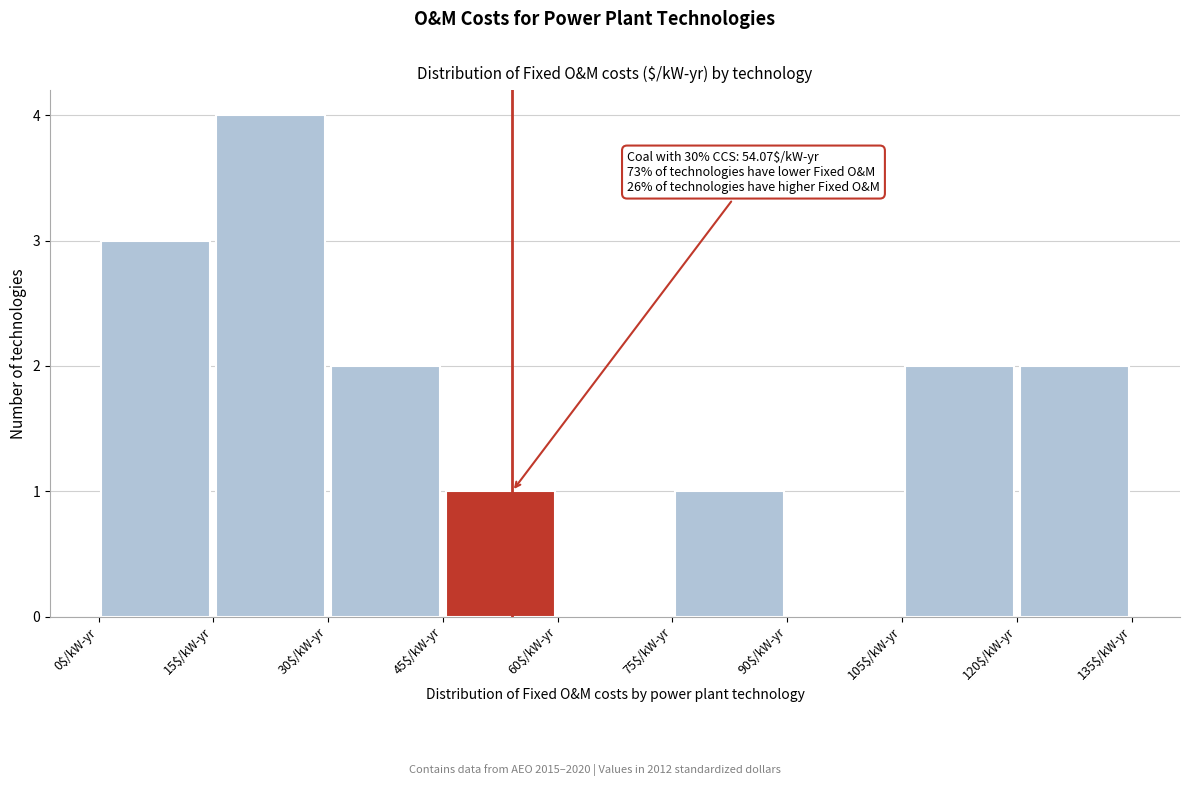

Over which range of the x-axis is the bar tallest?

15 to 30